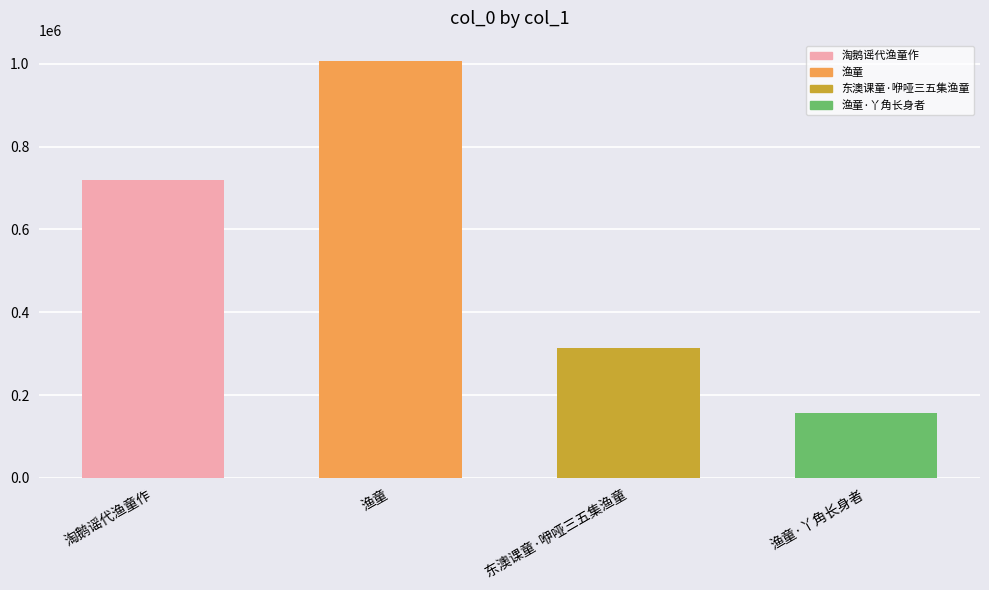

List the labels in order of value, smallest first.

渔童·丫角长身者, 东澳课童·咿哑三五集渔童, 淘鹅谣代渔童作, 渔童